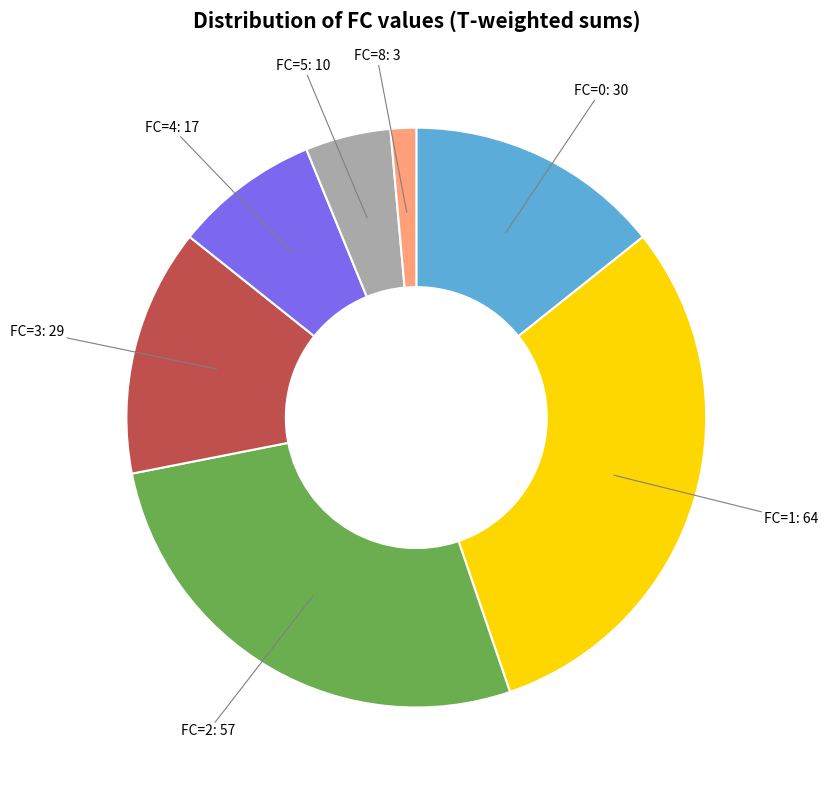

Is there a majority slice in this chart?

No